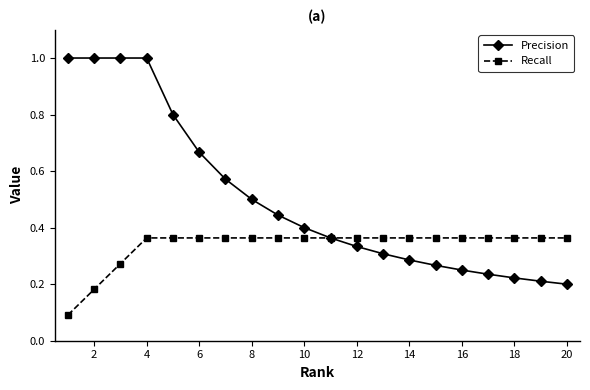

Which series has the largest range (max minus min)?

Precision